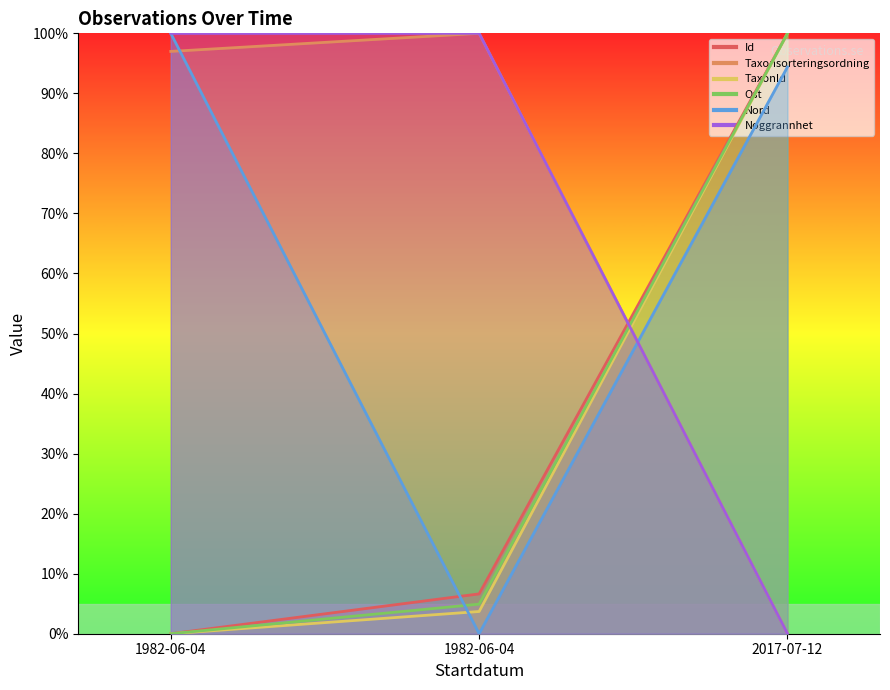

What is the value of the Id point at the 3rd from the left?

100.0